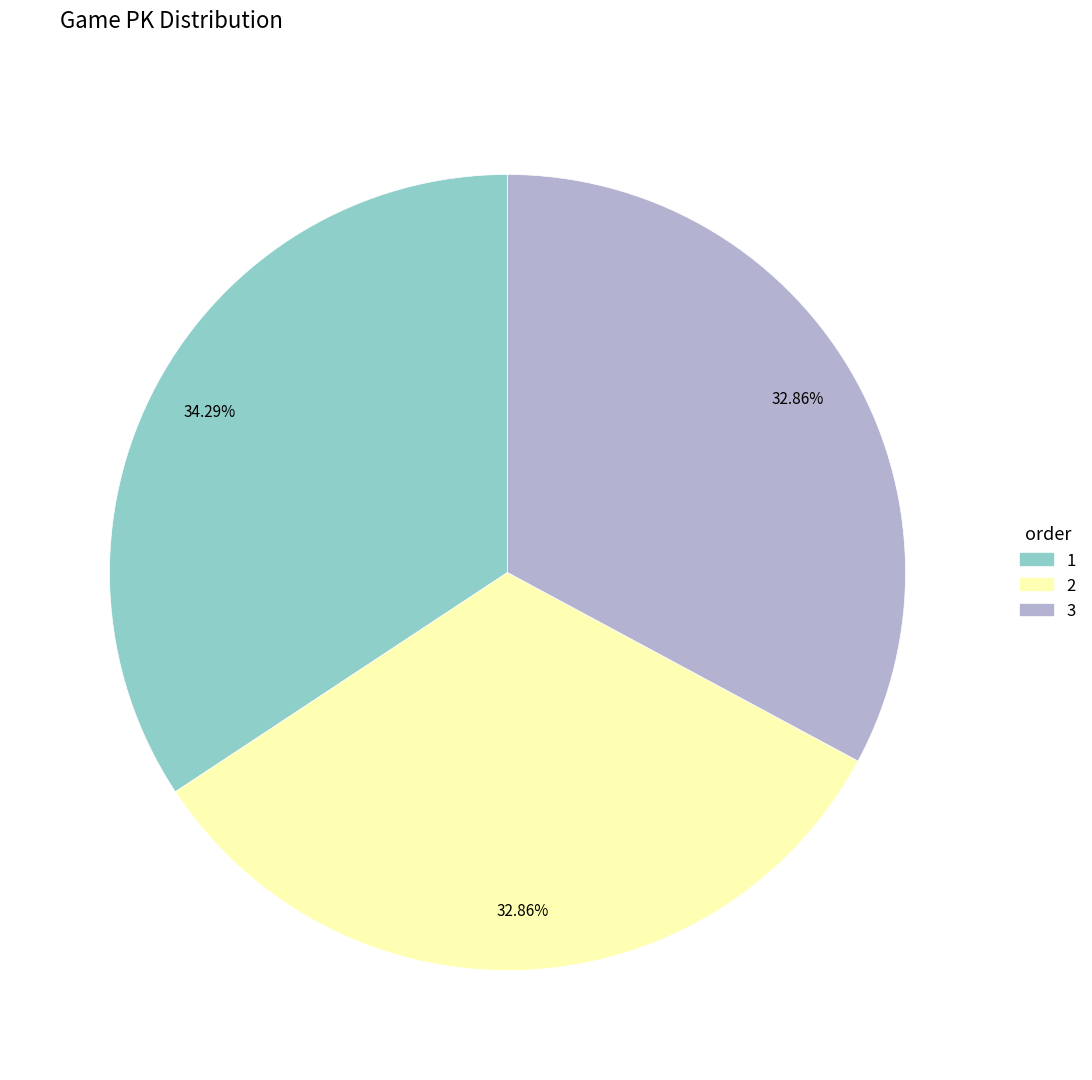

What is the ratio of the value at 3 to the value at 1?

1.0